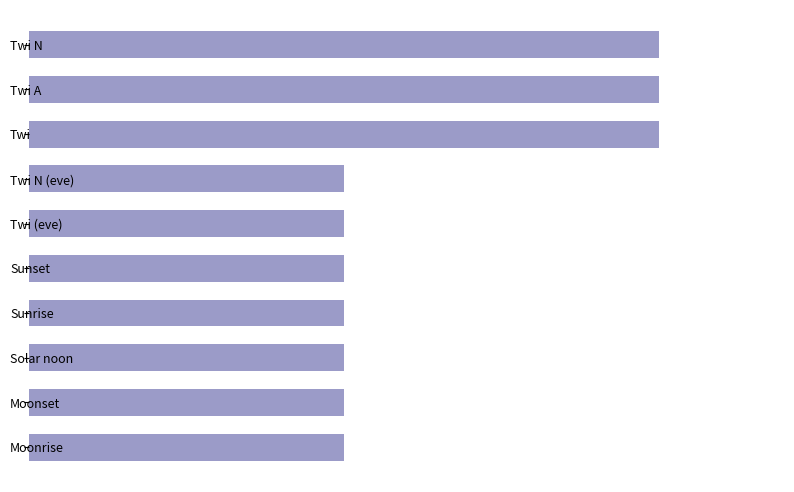

Are the bars horizontal?

Yes